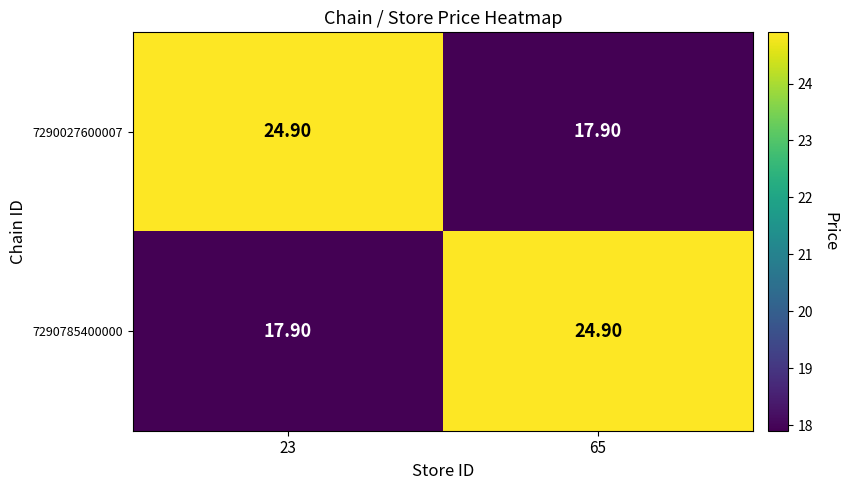

What is the difference between the 7290027600007 values at 65 and 23?

7.0